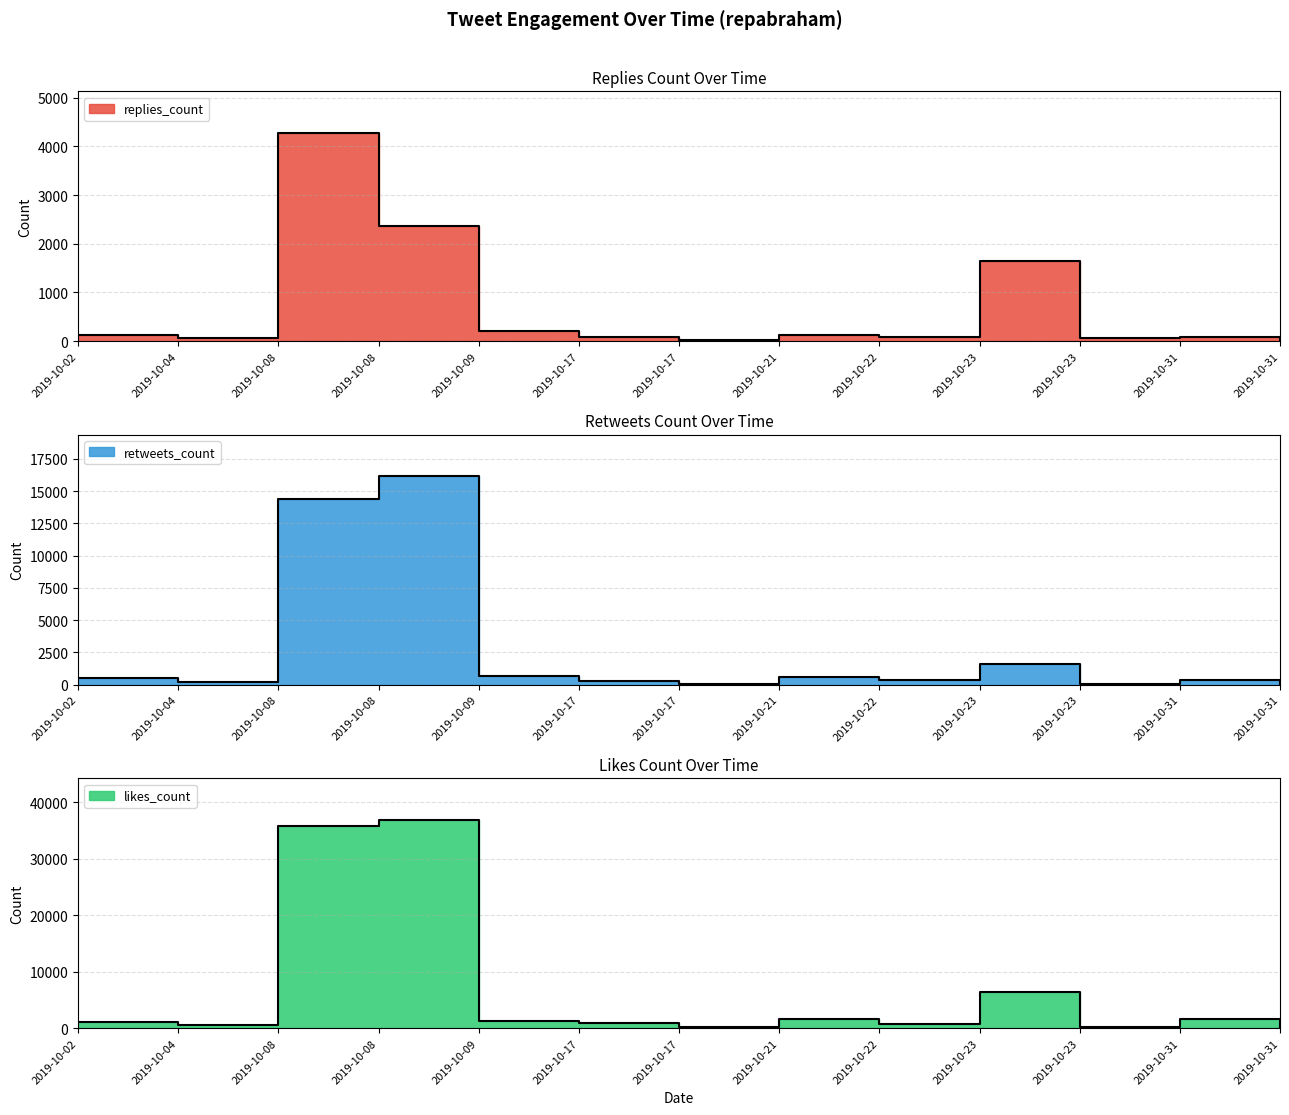

At which category does likes_count reach its first local peak?

2019-10-08